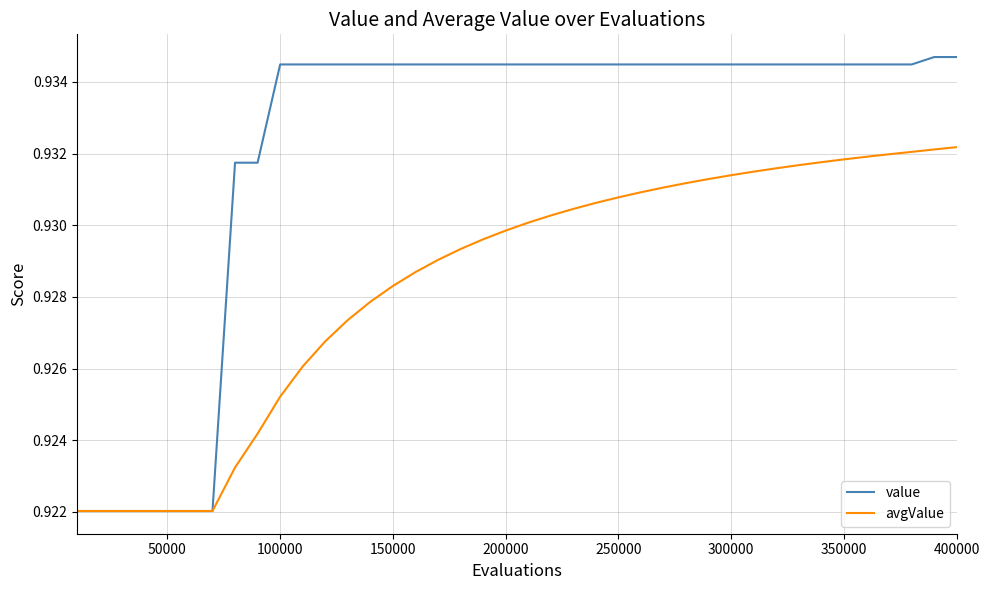

Is this an area chart (filled region under the line)?

No